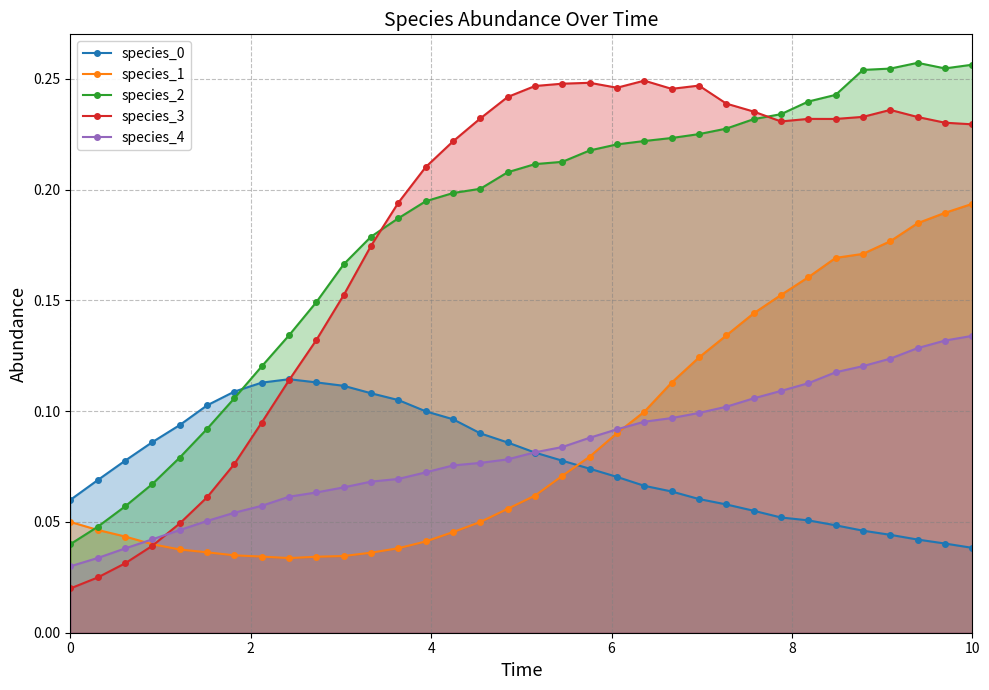

True or false: species_0 and species_1 cross at least once.

True